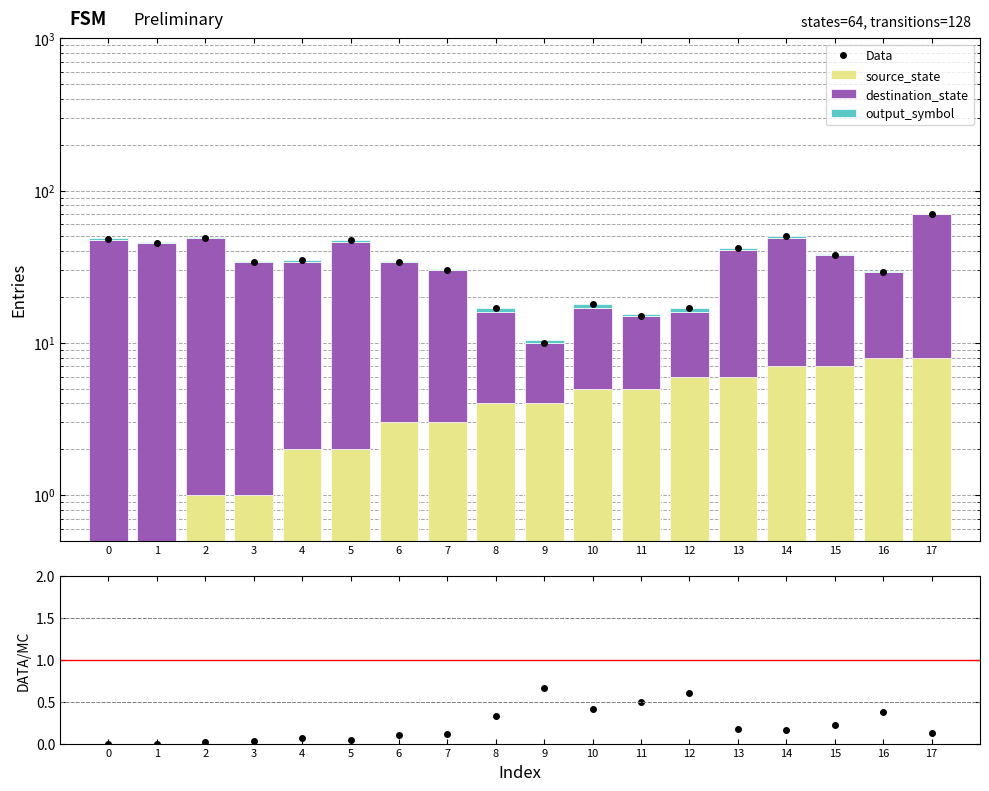

Is it true that destination_state equals 21.0 at 16?

True